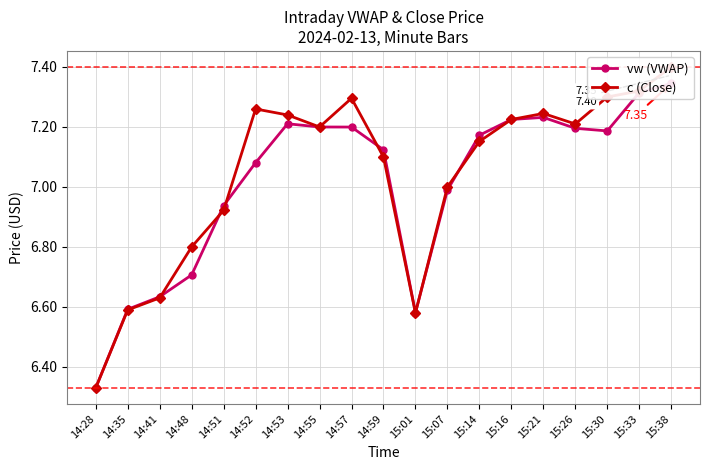

What is the spread (max minus min) of values at 14:48?

0.1